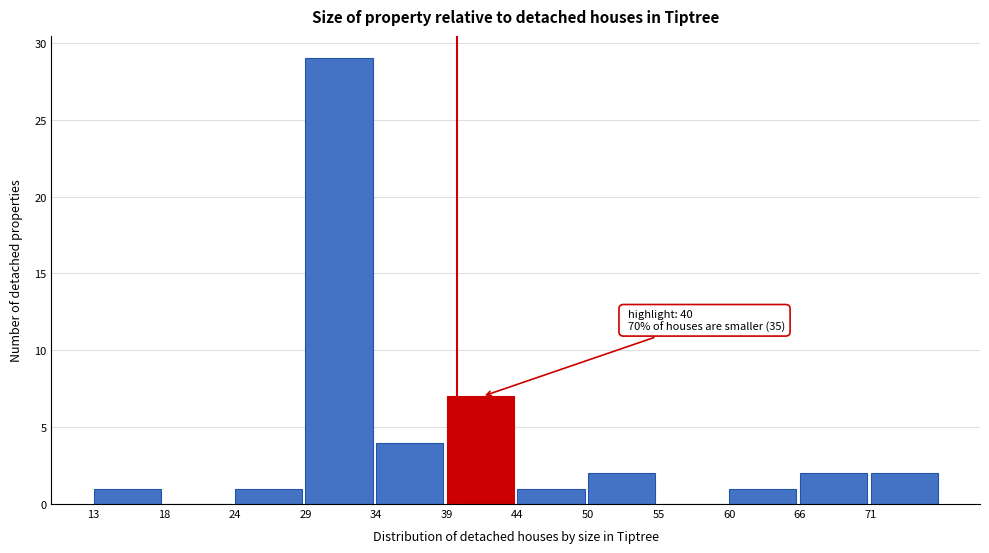

Over which range of the x-axis is the bar tallest?

29 to 34